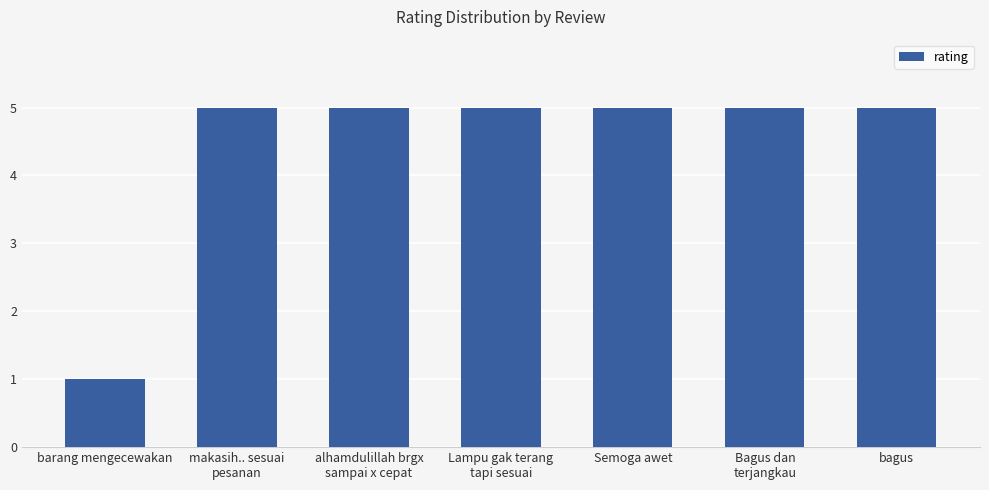

Are the bars horizontal?

No